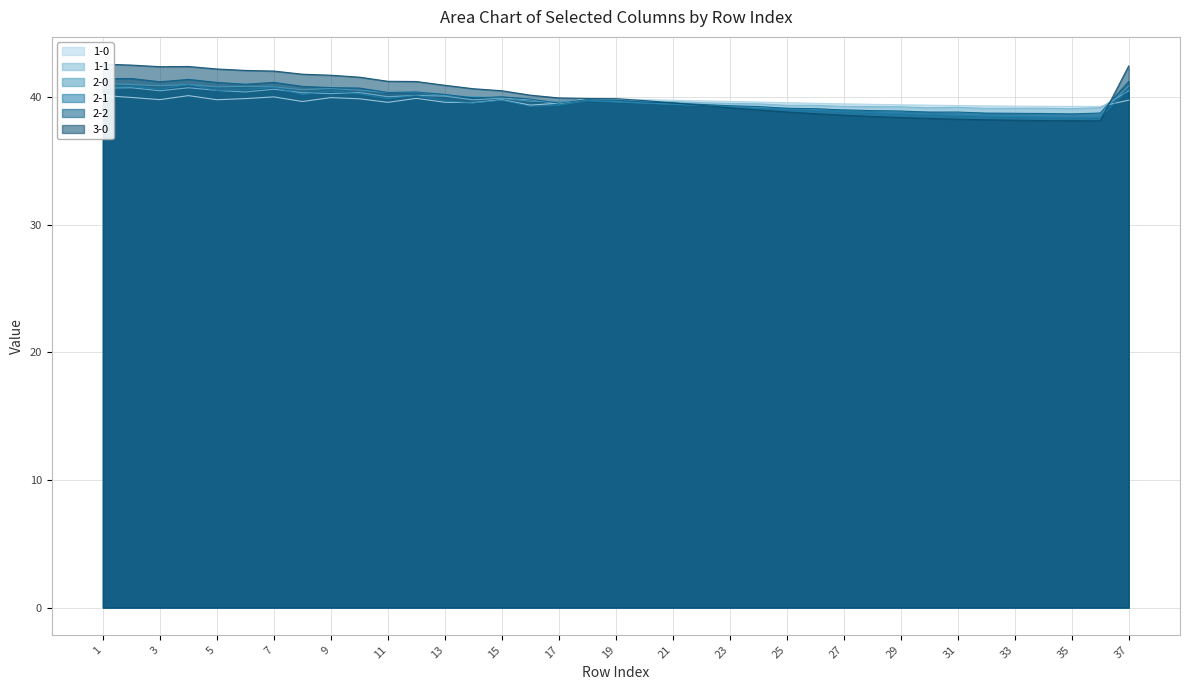

How many intersections are there between 1-1 and 2-1?

8